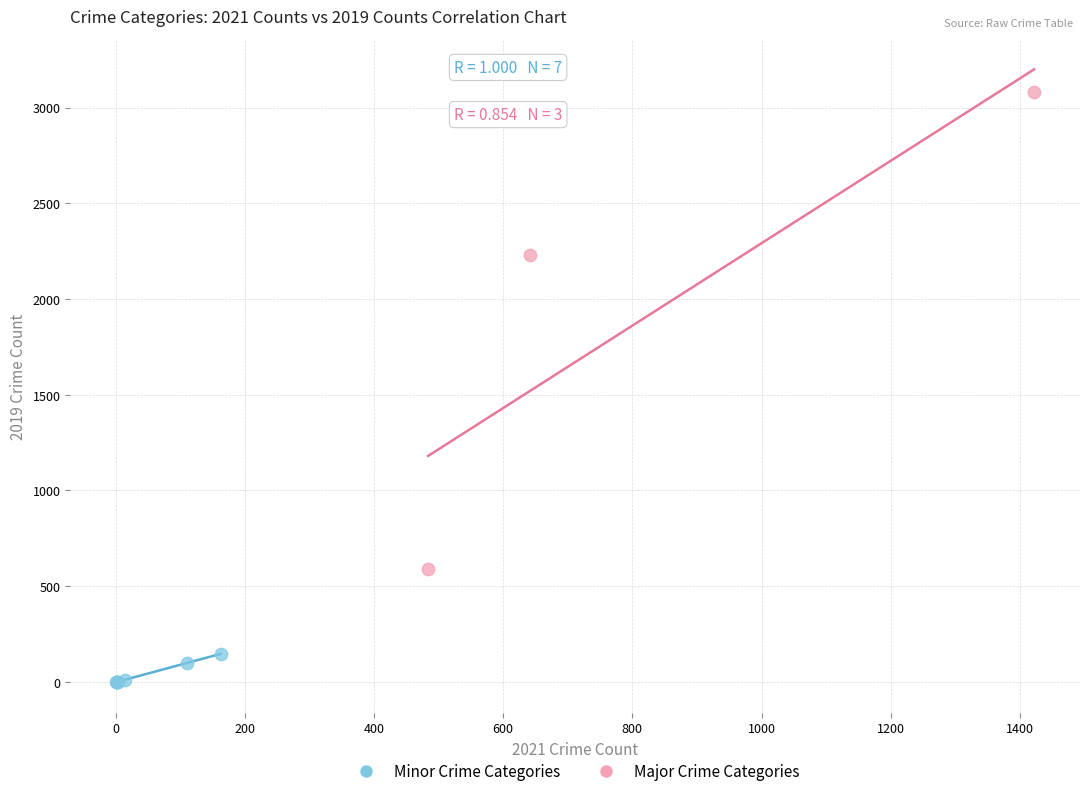

Which series contains the highest Y value?

Major Crime Categories